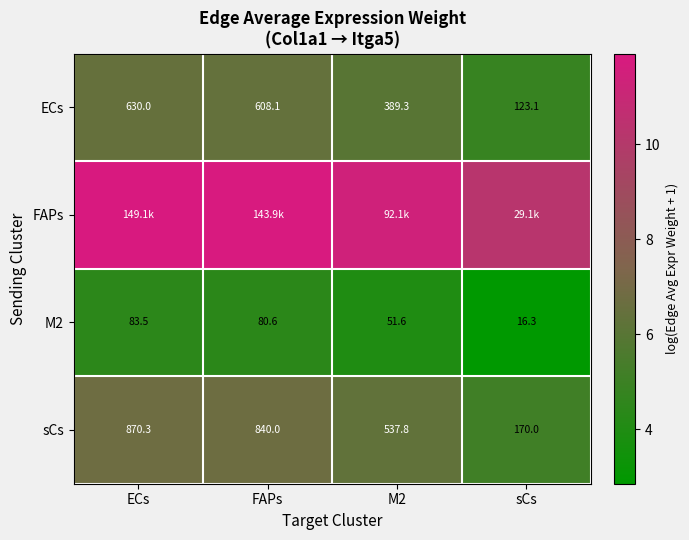

Is the value of sCs at ECs greater than the value of ECs at FAPs?

Yes